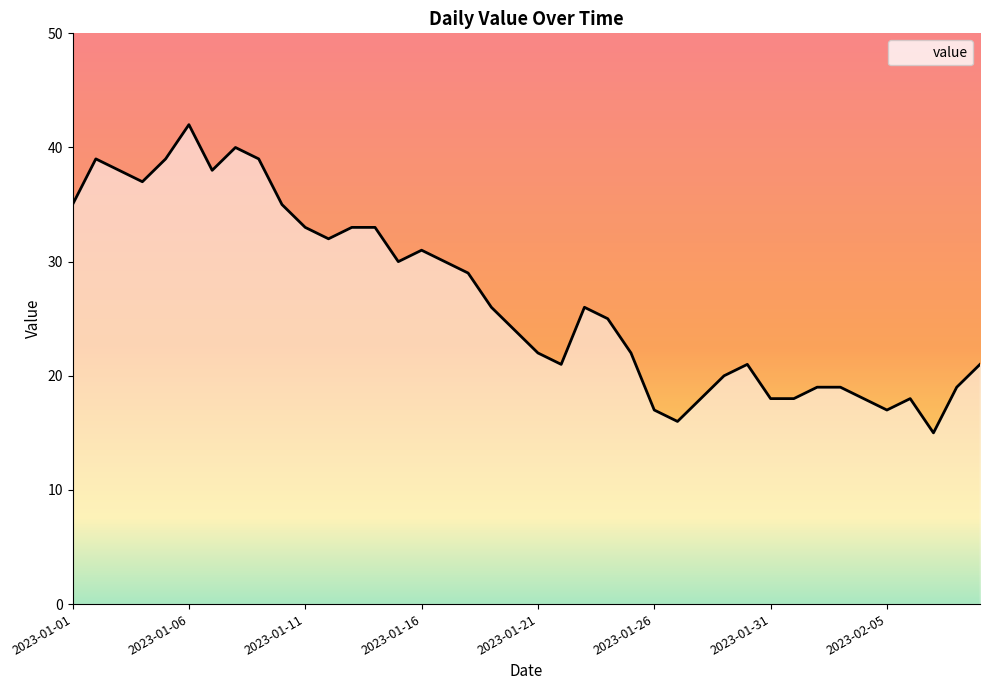

How many lines are shown in the chart?

1